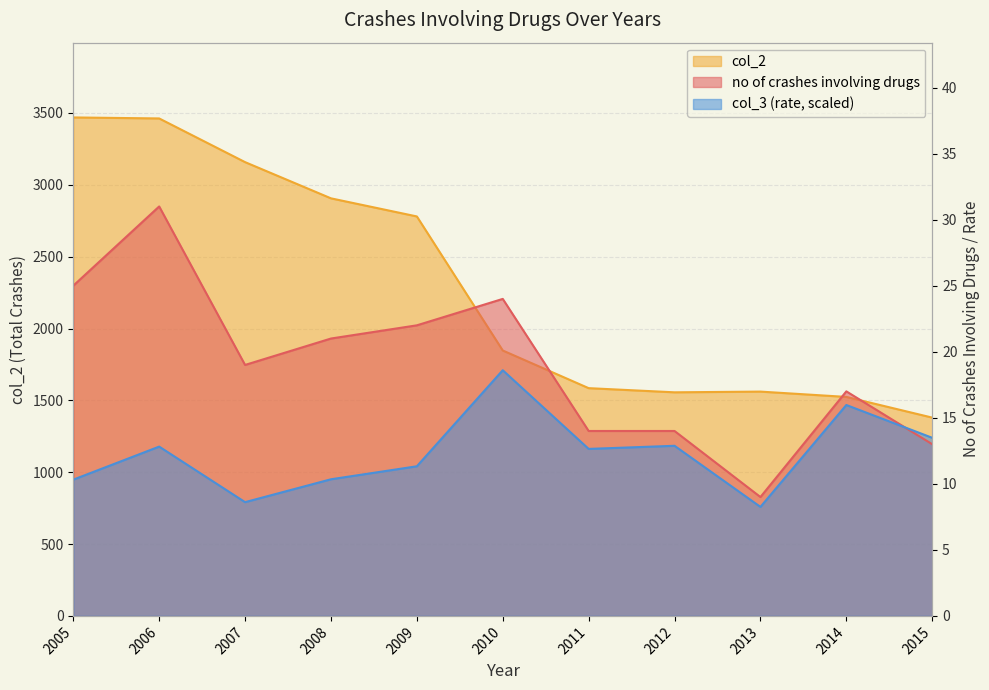

The col_3 series shows 12.9 at 2012. True or false?

True